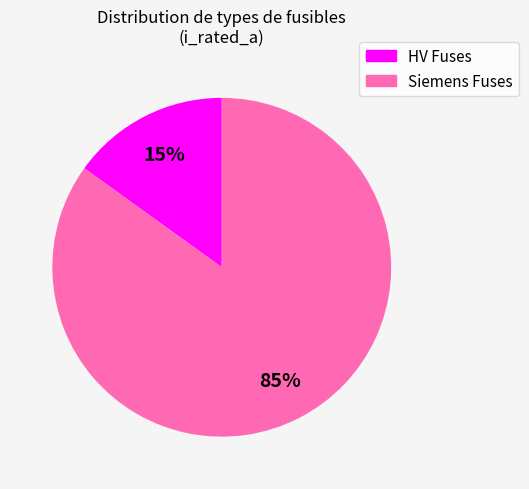

To the nearest percent, what is the difference between the largest and smallest slice percentages?

70%